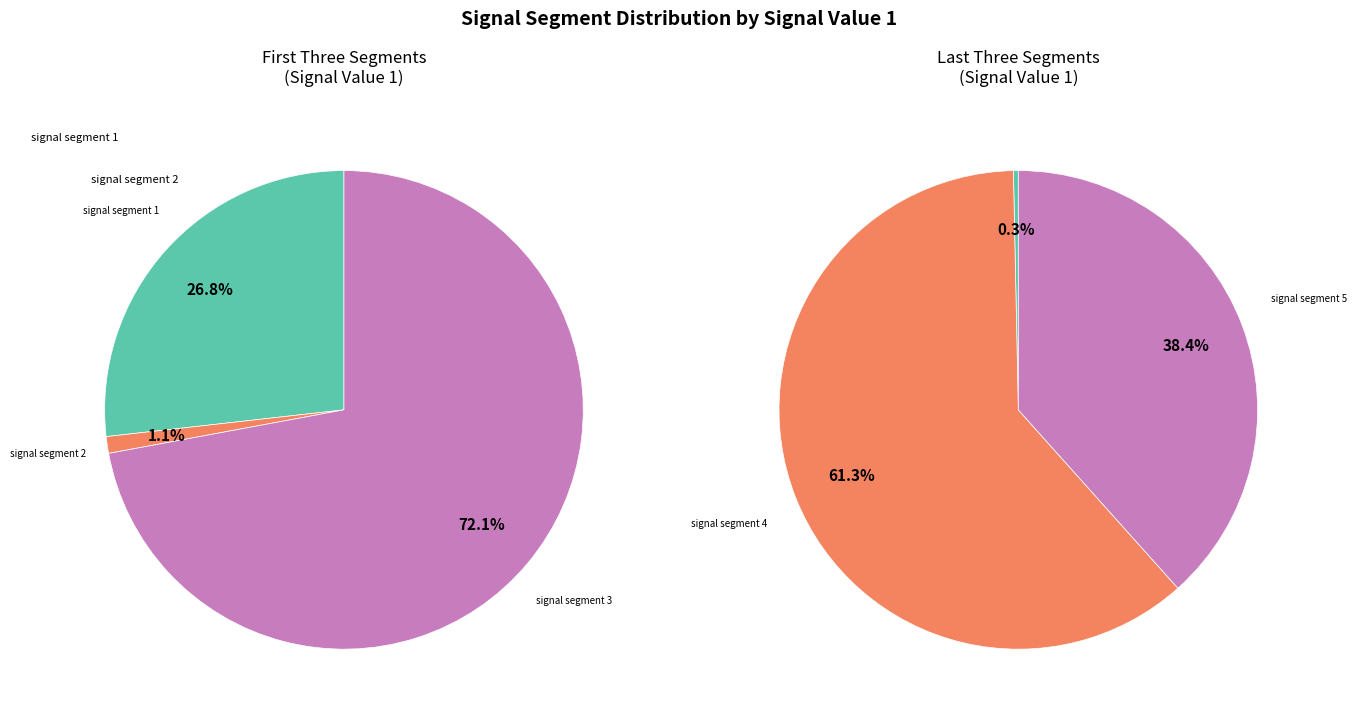

Which category has the smallest portion of the pie?

signal segment 2